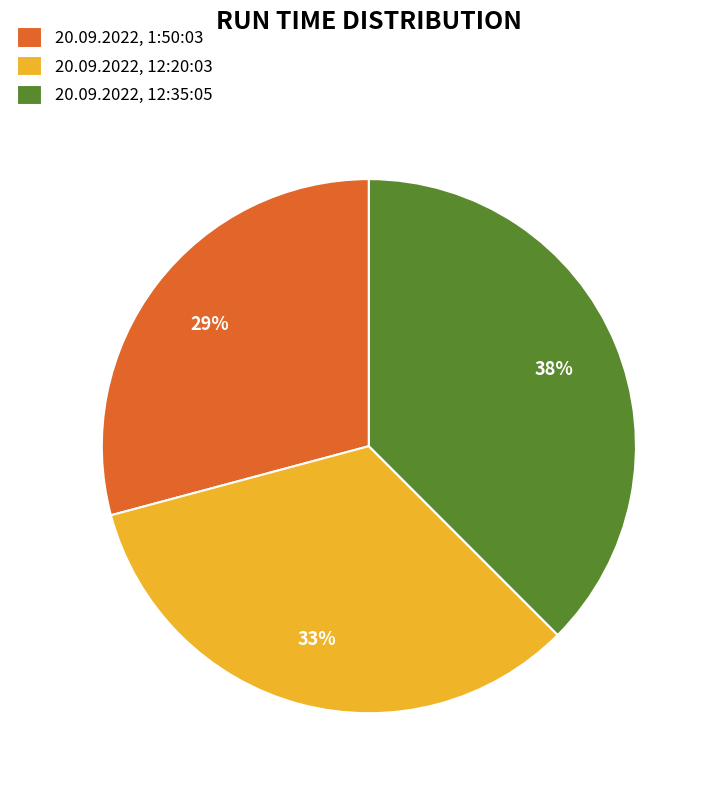

To the nearest percent, what portion does 20.09.2022, 1:50:03 represent?

29%